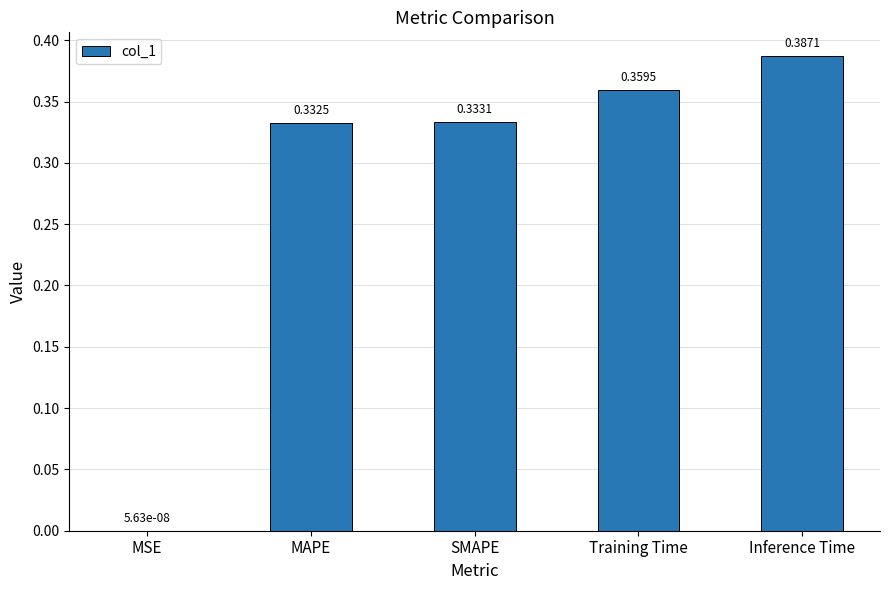

At which category does the chart reach its peak across all series?

Inference Time